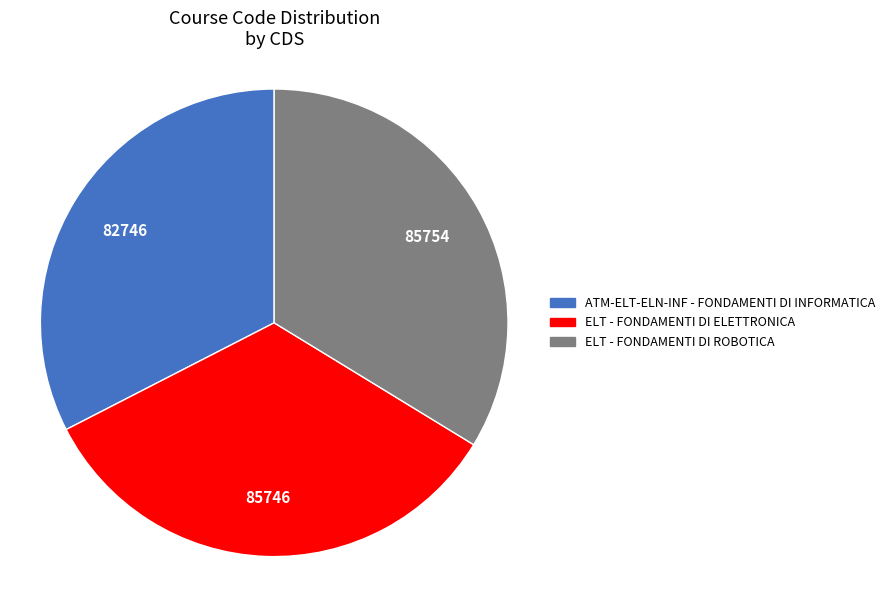

Does any single category account for the majority?

No